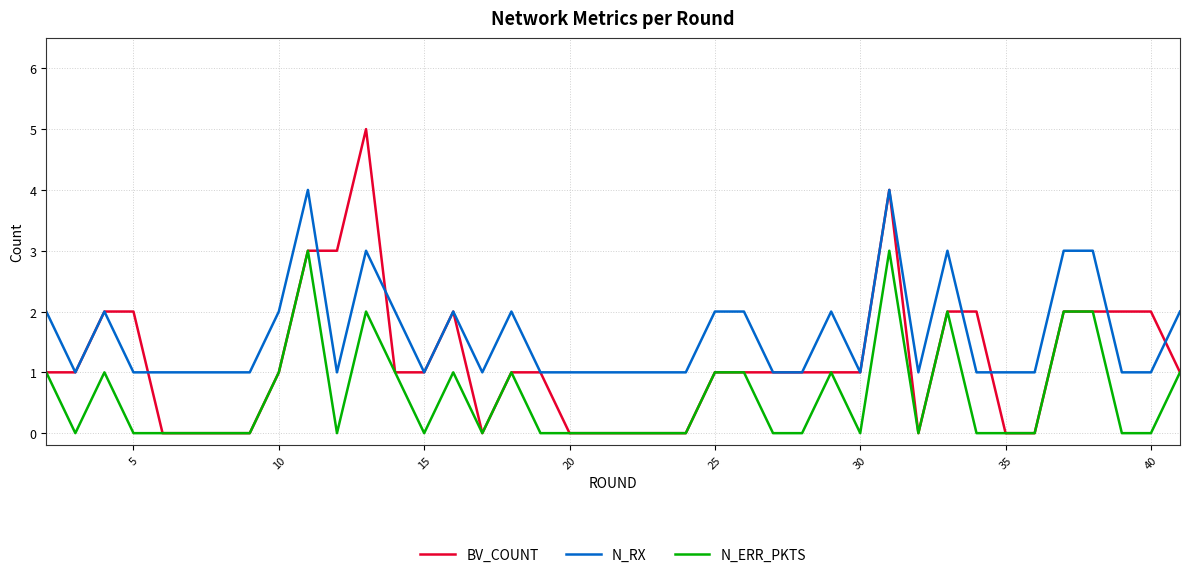

Reading right to left, transcribe all the data shown in this chart.

BV_COUNT: 1	2	2	2	2	0	0	2	2	0	4	1	1	1	1	1	1	0	0	0	0	0	1	1	0	2	1	1	5	3	3	1	0	0	0	0	2	2	1	1
N_RX: 2	1	1	3	3	1	1	1	3	1	4	1	2	1	1	2	2	1	1	1	1	1	1	2	1	2	1	2	3	1	4	2	1	1	1	1	1	2	1	2
N_ERR_PKTS: 1	0	0	2	2	0	0	0	2	0	3	0	1	0	0	1	1	0	0	0	0	0	0	1	0	1	0	1	2	0	3	1	0	0	0	0	0	1	0	1